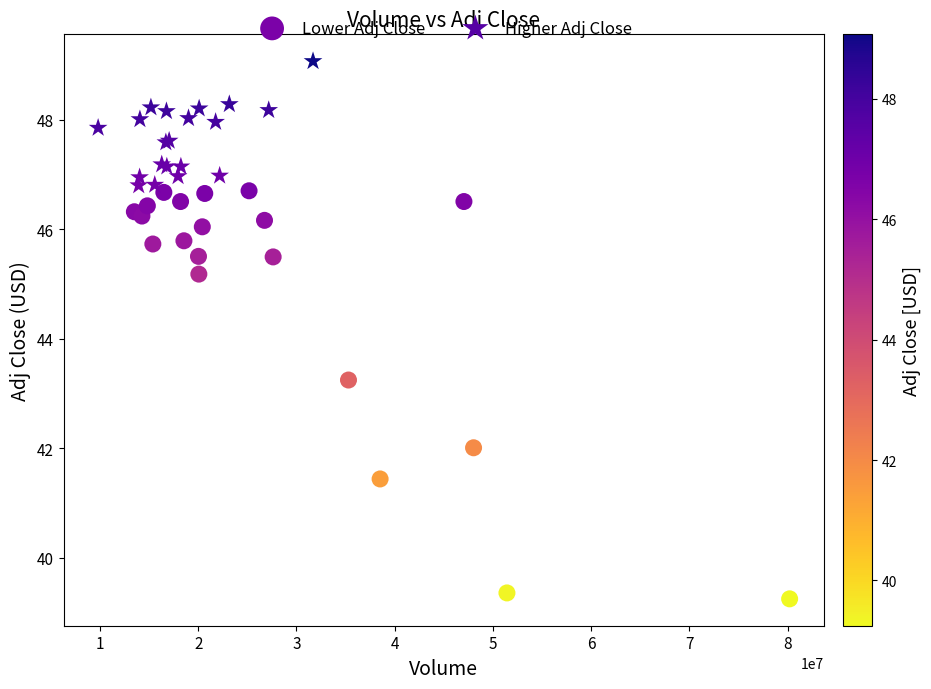

Which series has the widest spread of Y values?

Lower Adj Close